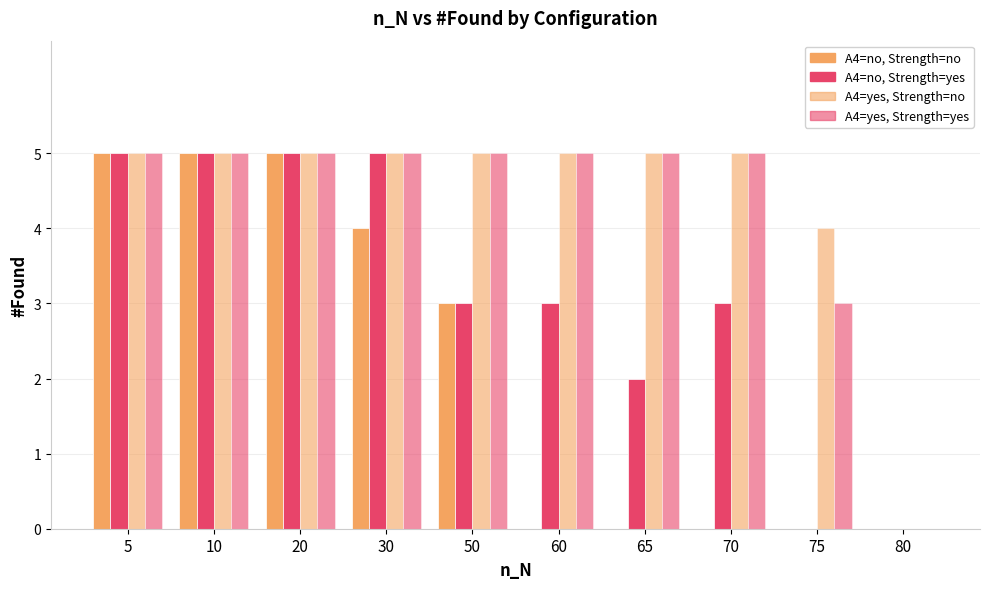

Is the value of A4=no, Strength=yes at 80 greater than the value of A4=yes, Strength=yes at 5?

No